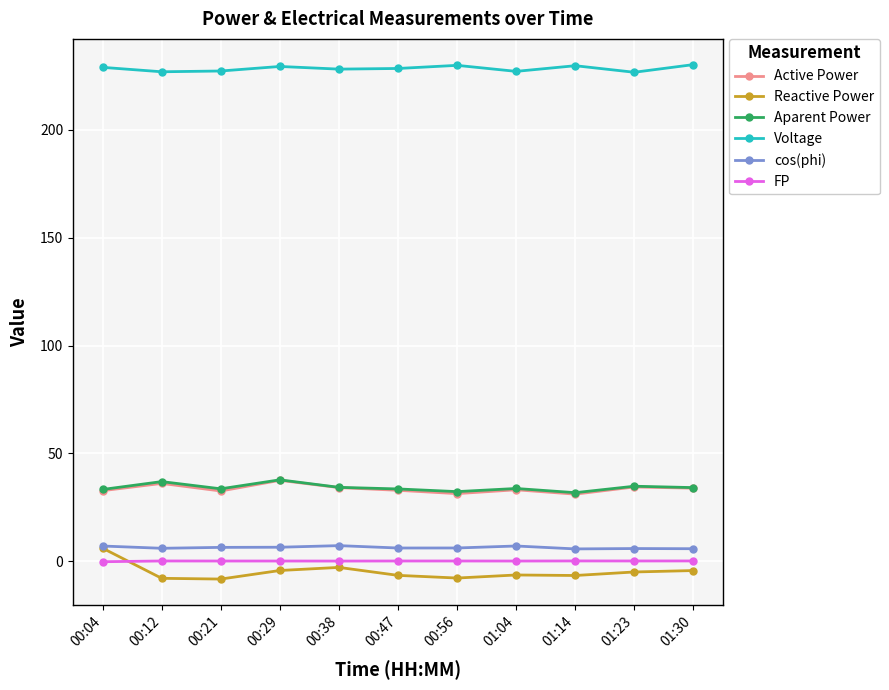

Which series has the widest spread of values?

Reactive Power